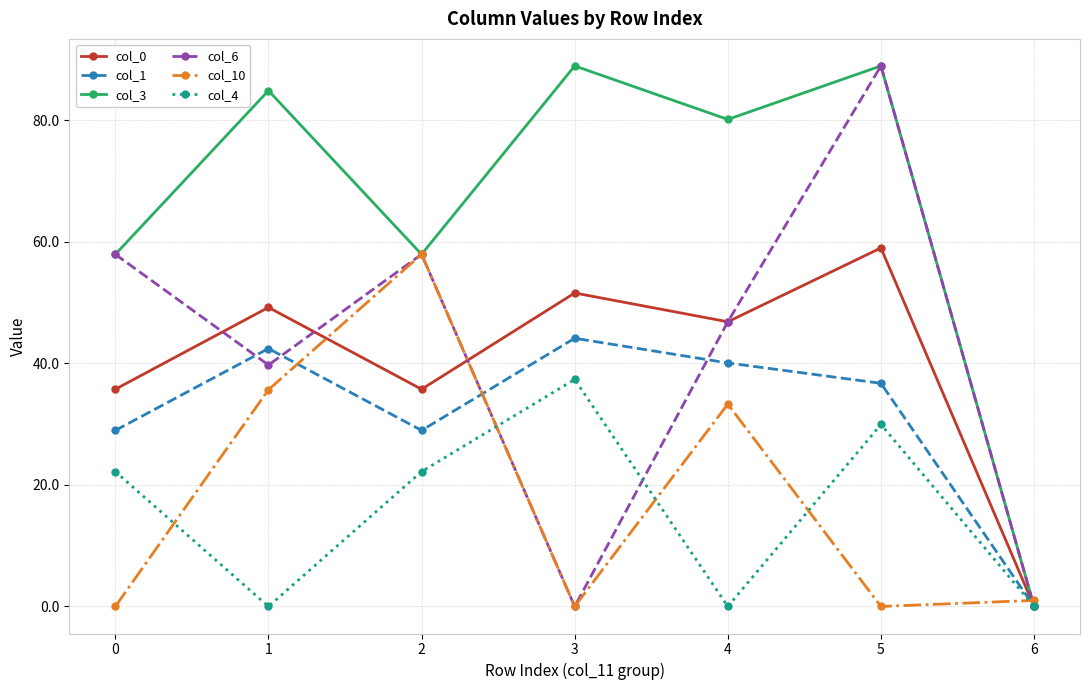

Reading left to right, what are all the values shown in this chart?

col_0: 35.8	49.2	35.8	51.6	46.9	59.0	0.0
col_1: 29.0	42.5	29.0	44.1	40.1	36.7	0.0
col_3: 58.0	84.9	58.0	89.0	80.2	89.0	0.0
col_6: 58.0	39.7	58.0	0.0	46.9	89.0	0.0
col_10: 0.0	35.7	58.0	0.0	33.3	0.0	1.0
col_4: 22.2	0.0	22.2	37.4	0.0	30.0	0.0